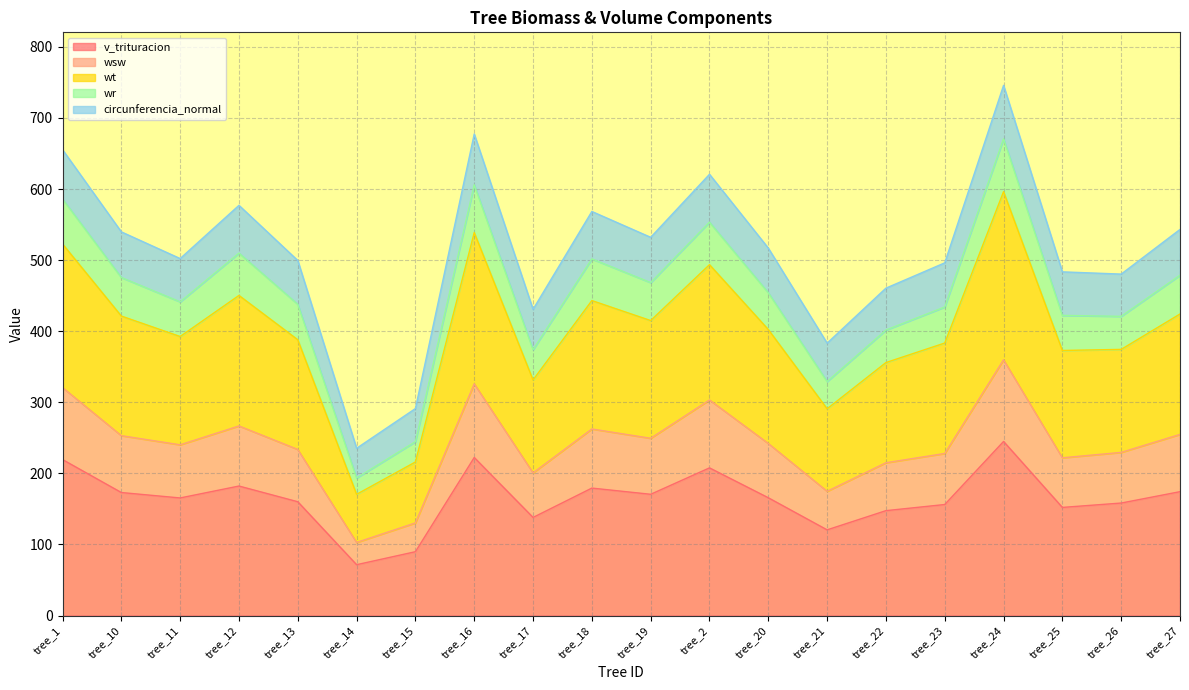

What is the total value across all series at tree_22?

460.6